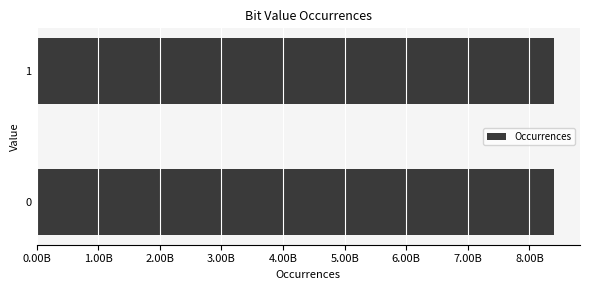

What is the difference between the maximum and minimum values?

1128020